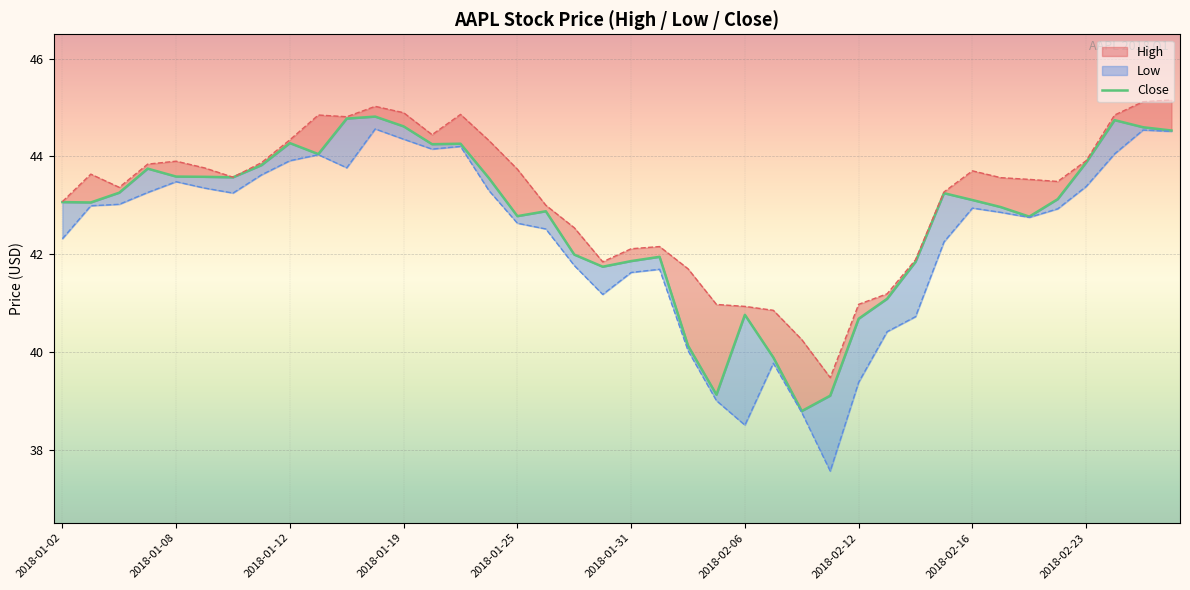

List the series in order of their peak value, lowest first.

Low, Close, High